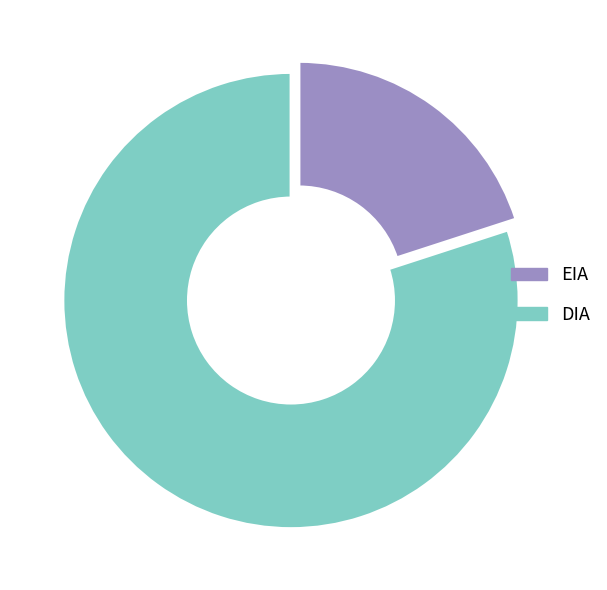

Is there a majority slice in this chart?

Yes